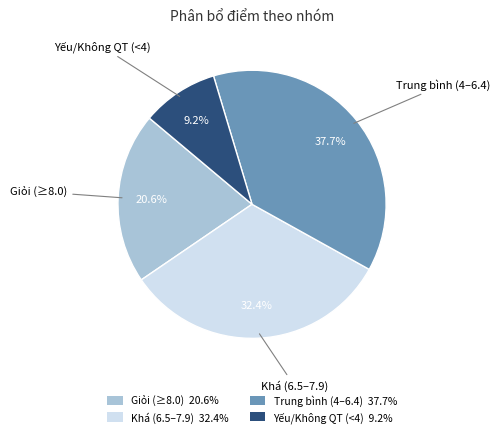

Does any single category account for the majority?

No